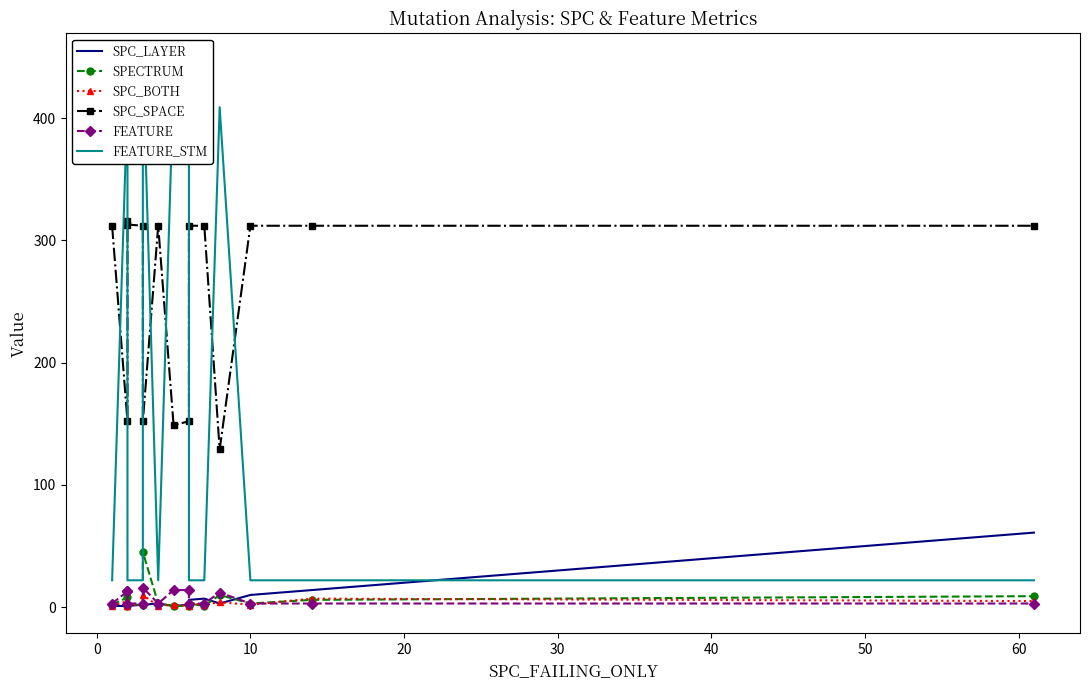

How many values in the FEATURE_STM series exceed 22?

6